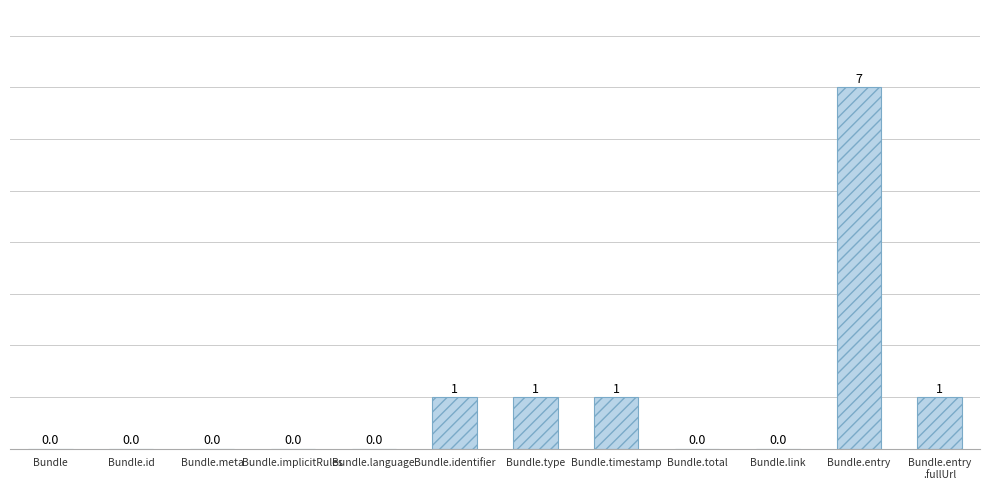

Are the bars grouped side by side (vs. stacked)?

No